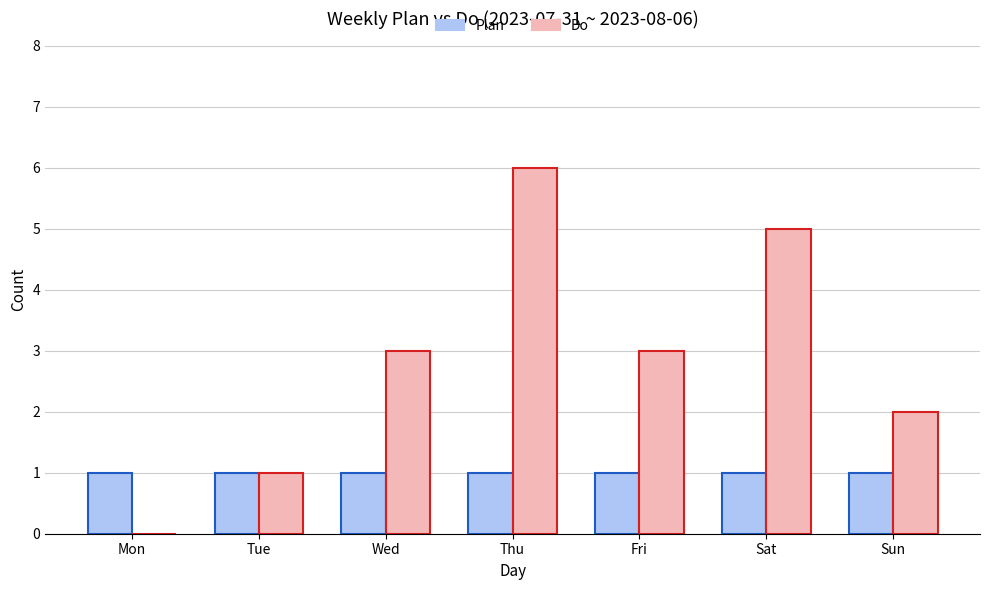

True or false: Do has a value of 5 at Wed.

False